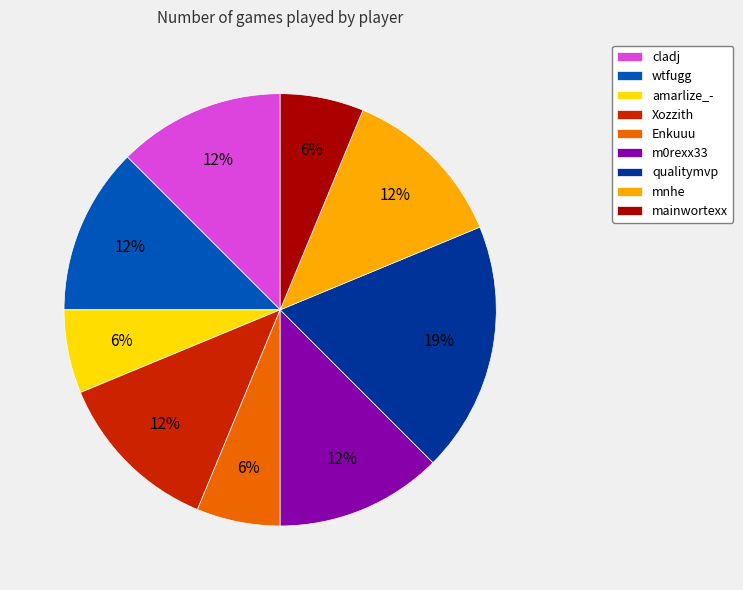

To the nearest percent, what is the average slice percentage?

11%